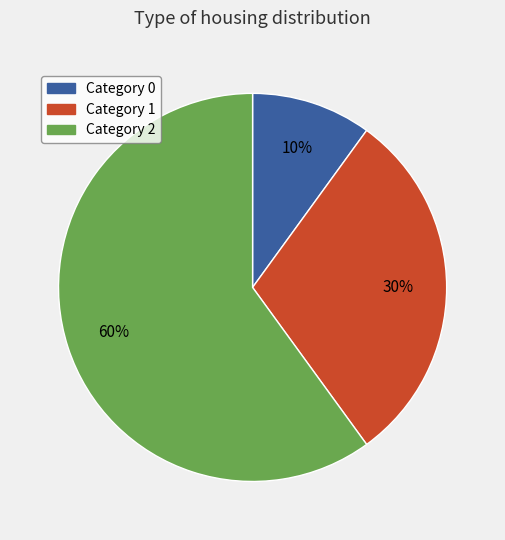

To the nearest percent, what is the difference between the Category 0 and Category 2 slice percentages?

50%